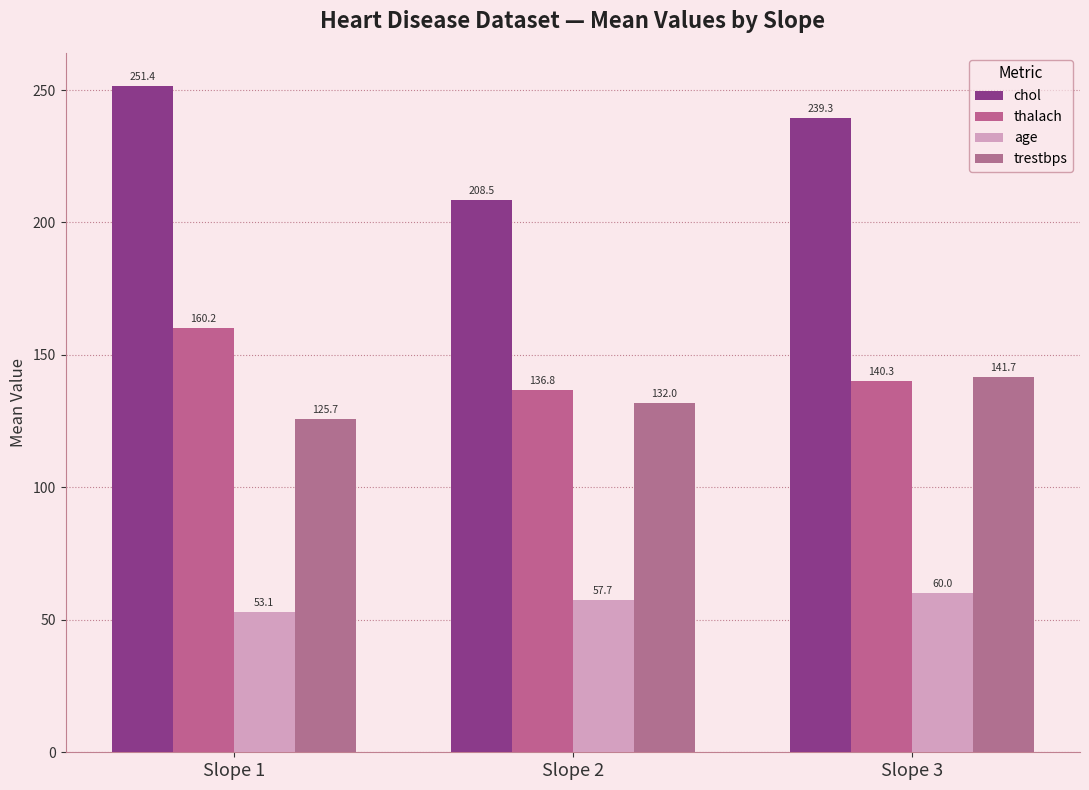

What is the spread (max minus min) of values at Slope 2?

150.8